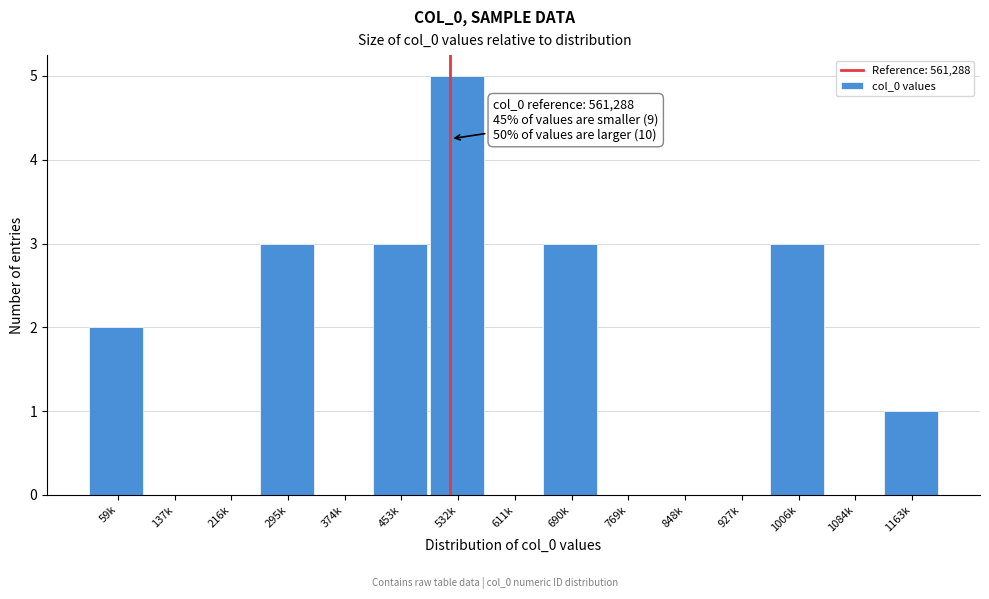

Reading left to right, what are all the values shown in this chart?

59k=2	137k=0	216k=0	295k=3	374k=0	453k=3	532k=5	611k=0	690k=3	769k=0	848k=0	927k=0	1006k=3	1084k=0	1163k=1